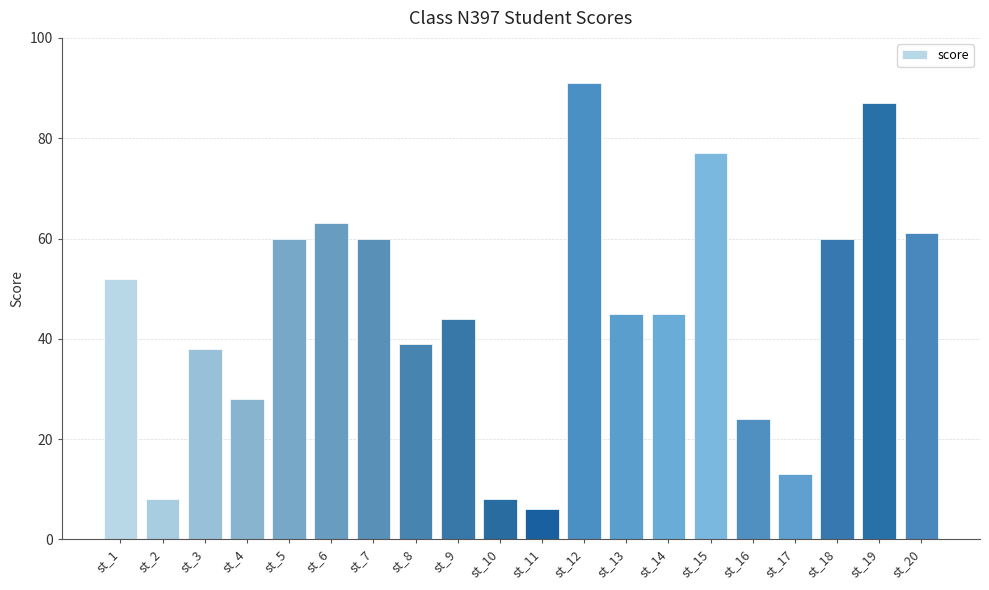

What is the greatest value displayed?

91